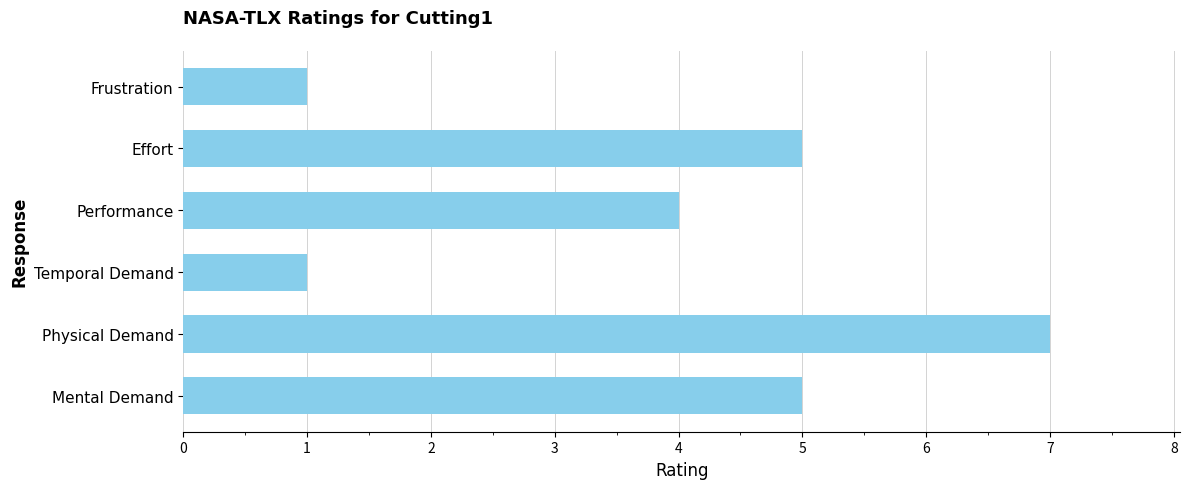

What is the greatest value displayed?

7